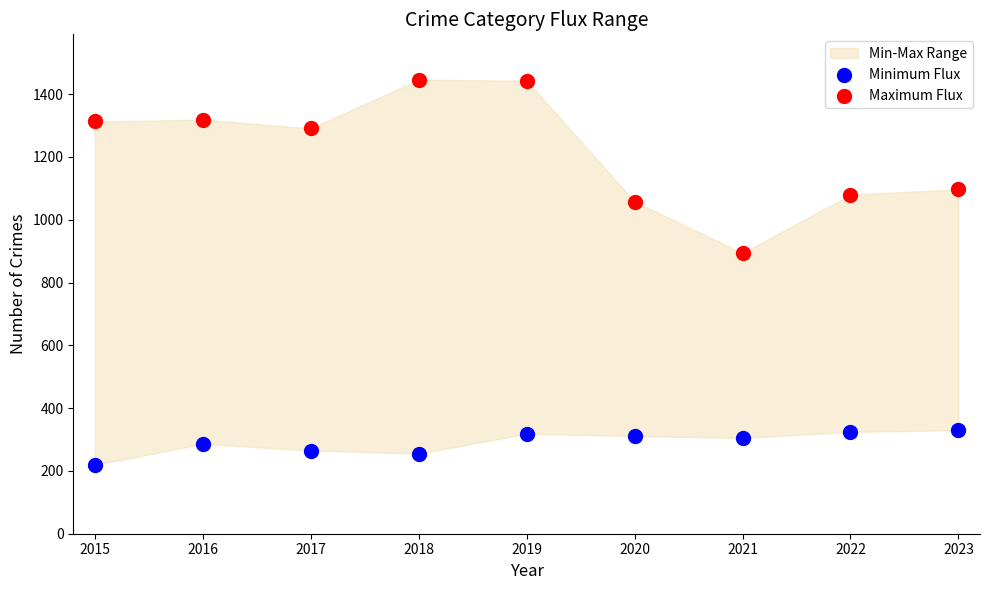

Across all series, what Y value is closest to 832?

894